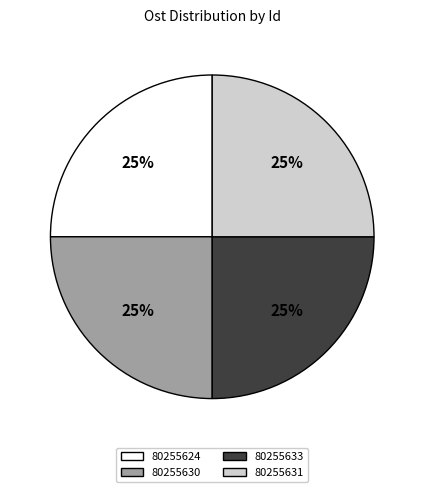

Does 80255633 account for over 50% of the chart?

No